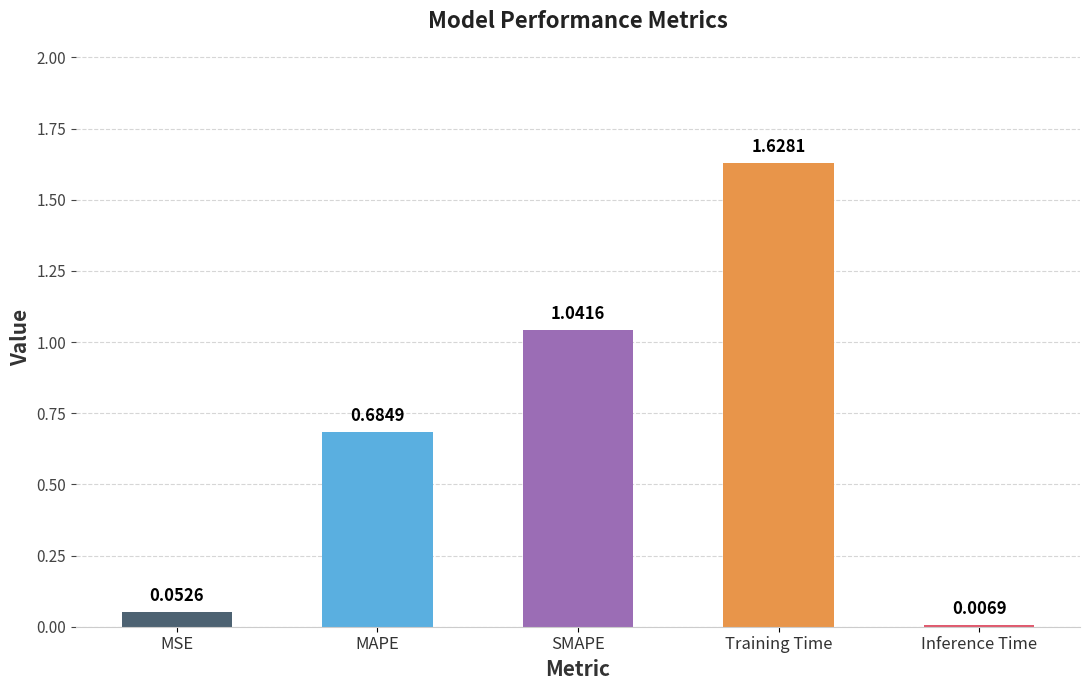

What is the label of the 5th bar from the left?

Inference Time